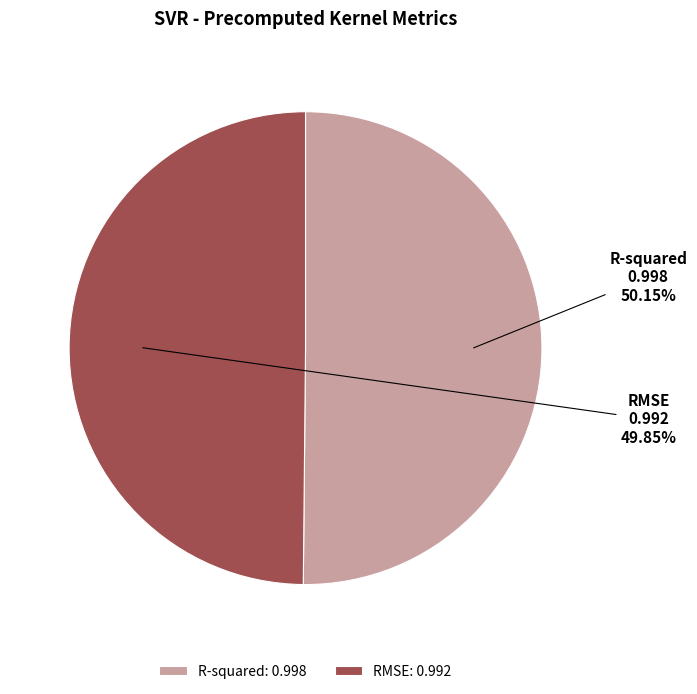

Is there any slice that represents more than half of the pie?

Yes